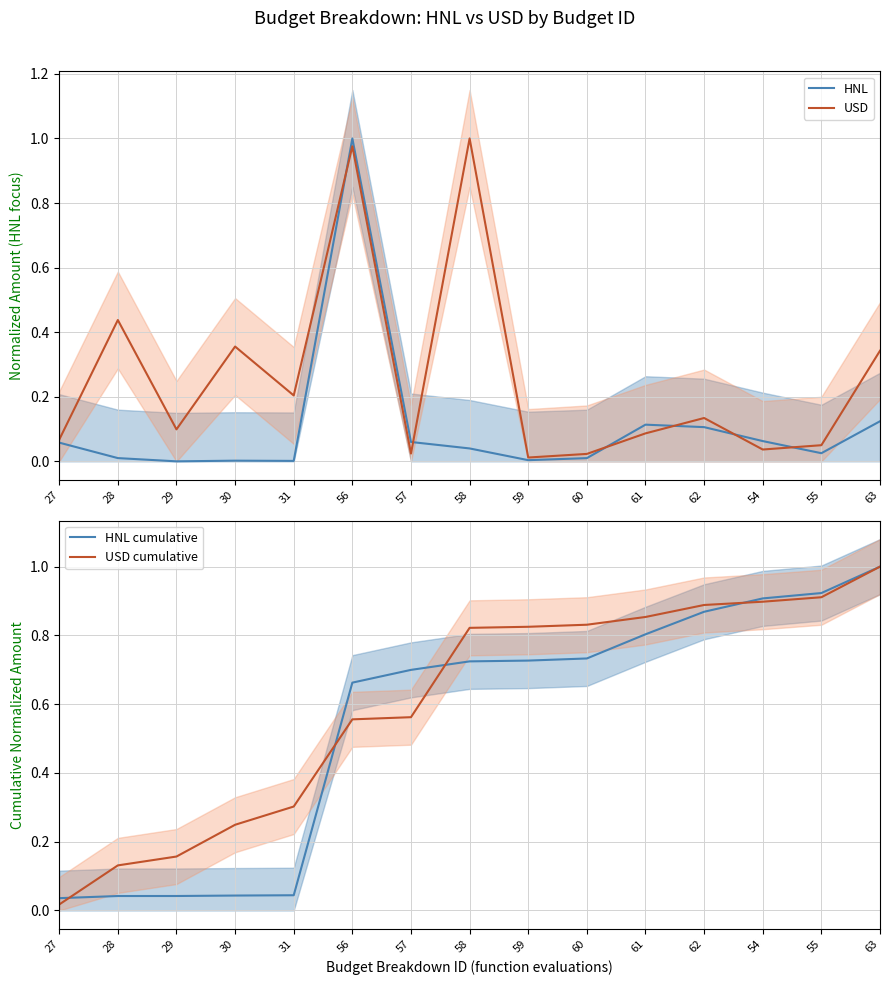

The value of HNL cumulative at 60 is 1.3. True or false?

False